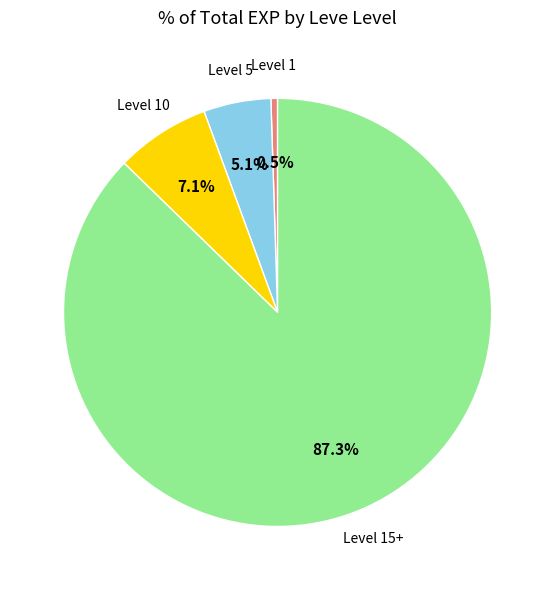

Is there any slice that represents more than half of the pie?

Yes